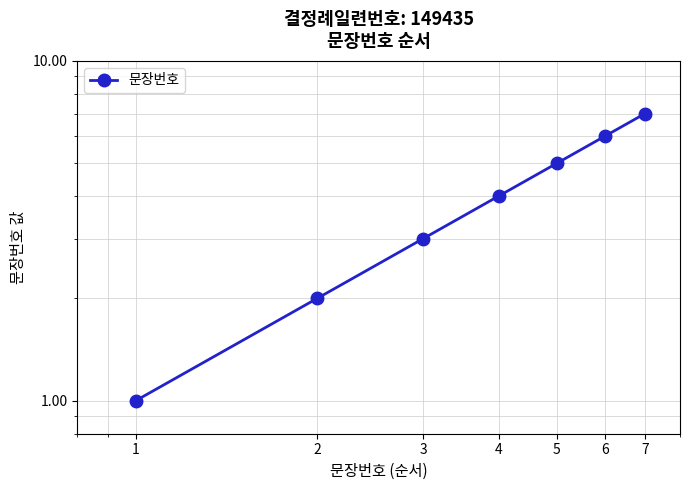

Does the chart have visible grid lines?

Yes